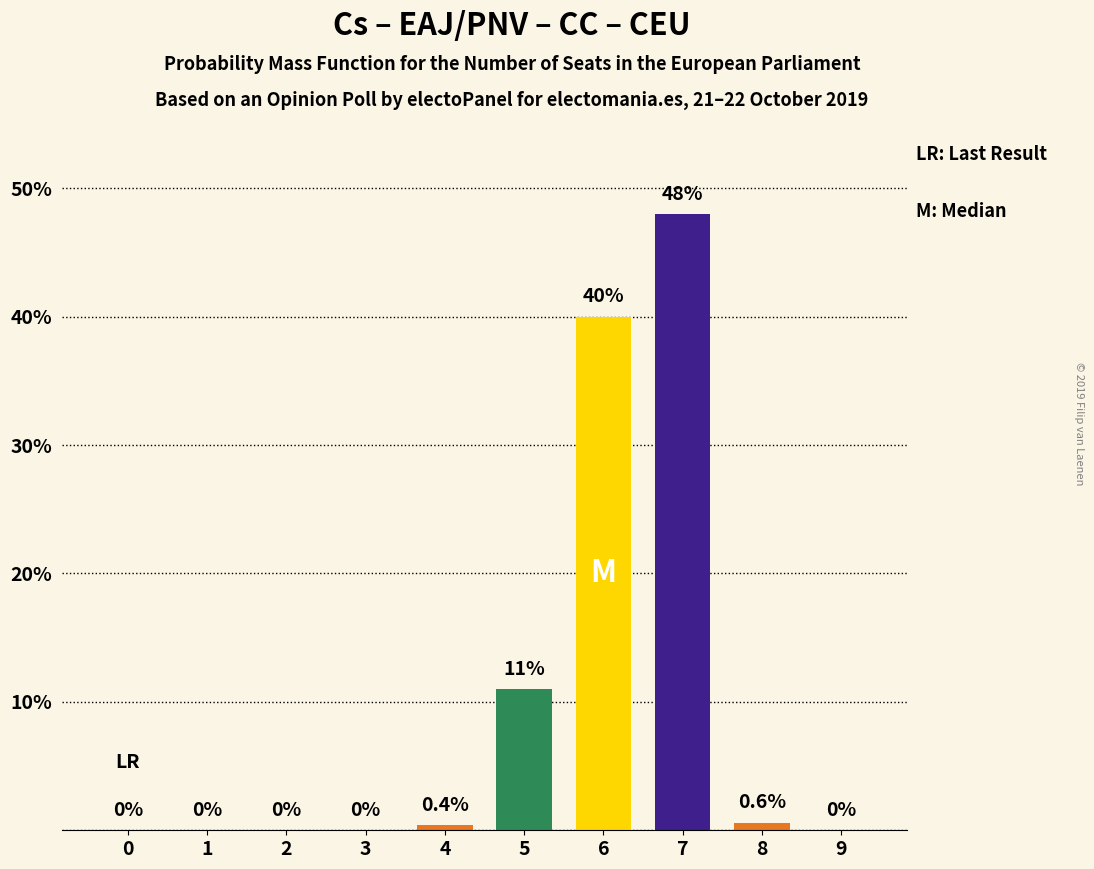

The chart shows a value of 31.0 at 3. True or false?

False